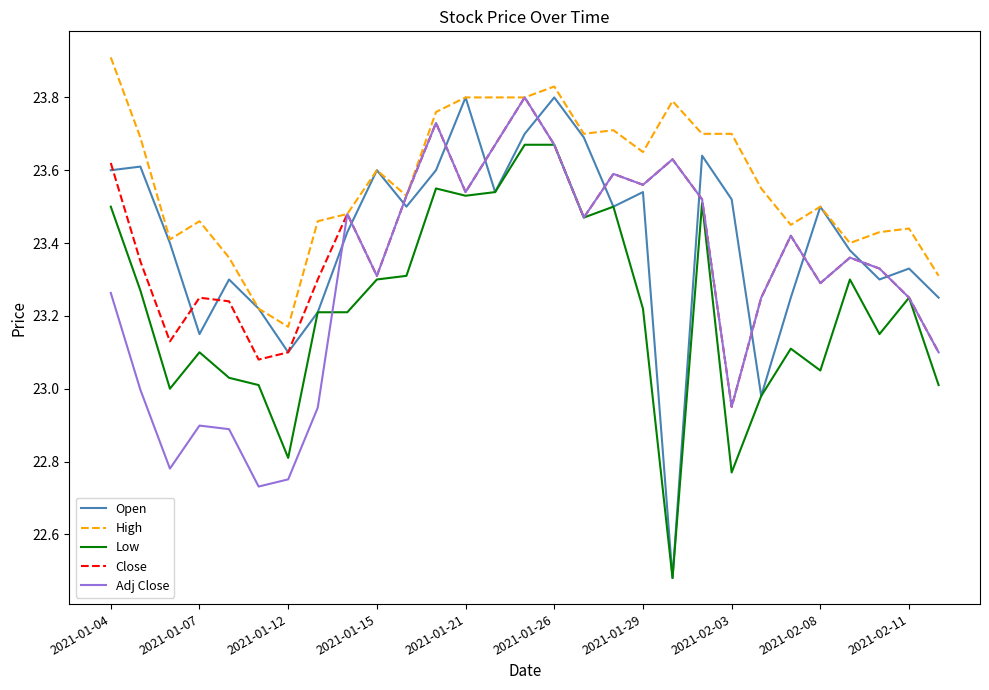

What is the greatest value displayed?

23.9